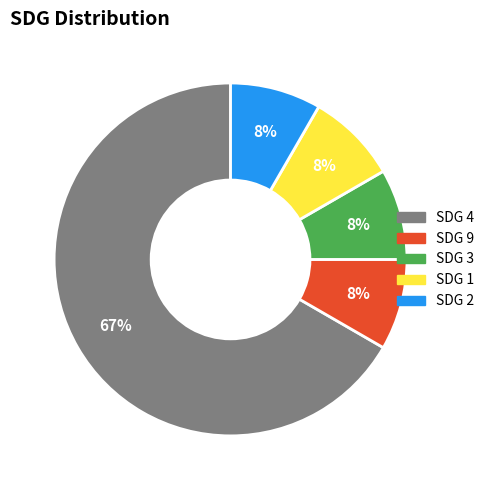

Is there any slice that represents more than half of the pie?

Yes